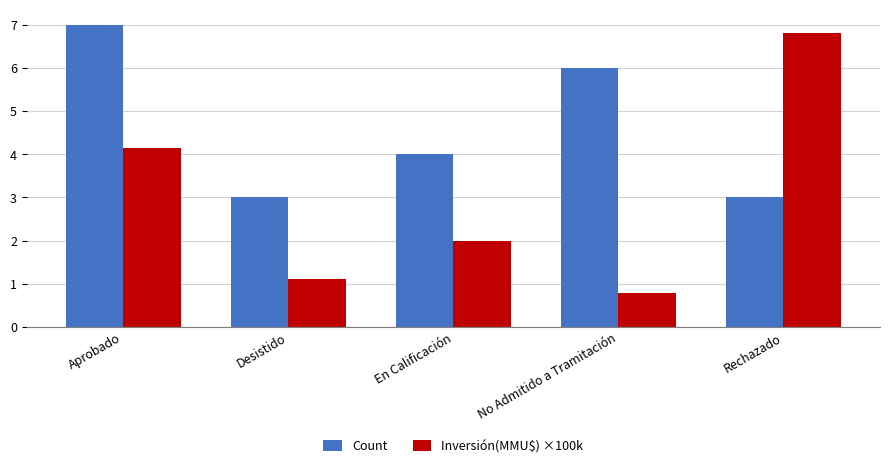

What is the label of the 1st bar from the left?

Aprobado